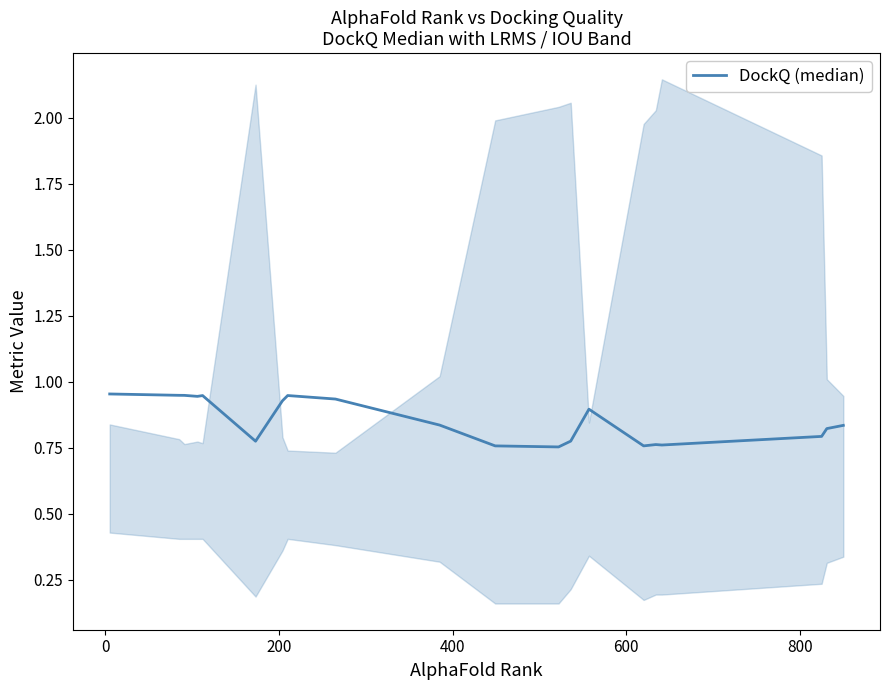

What is the maximum value shown in the chart?

1.0